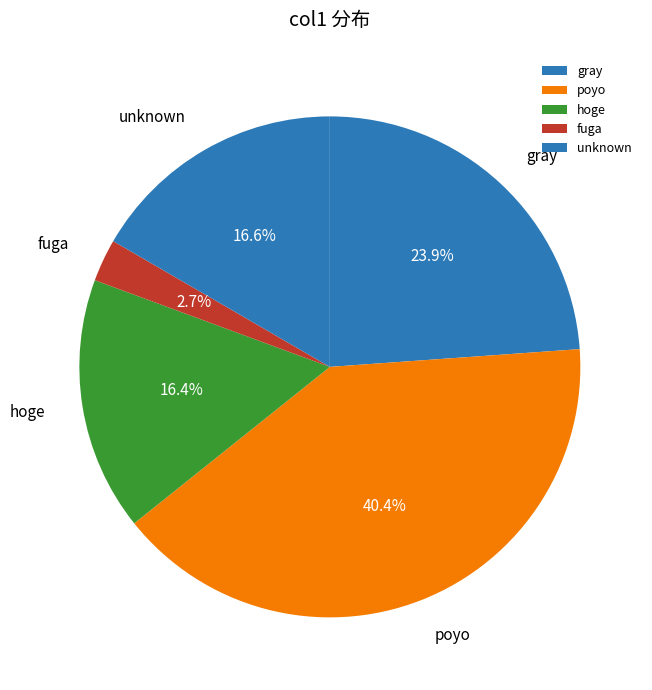

Count the number of slices in the pie.

5